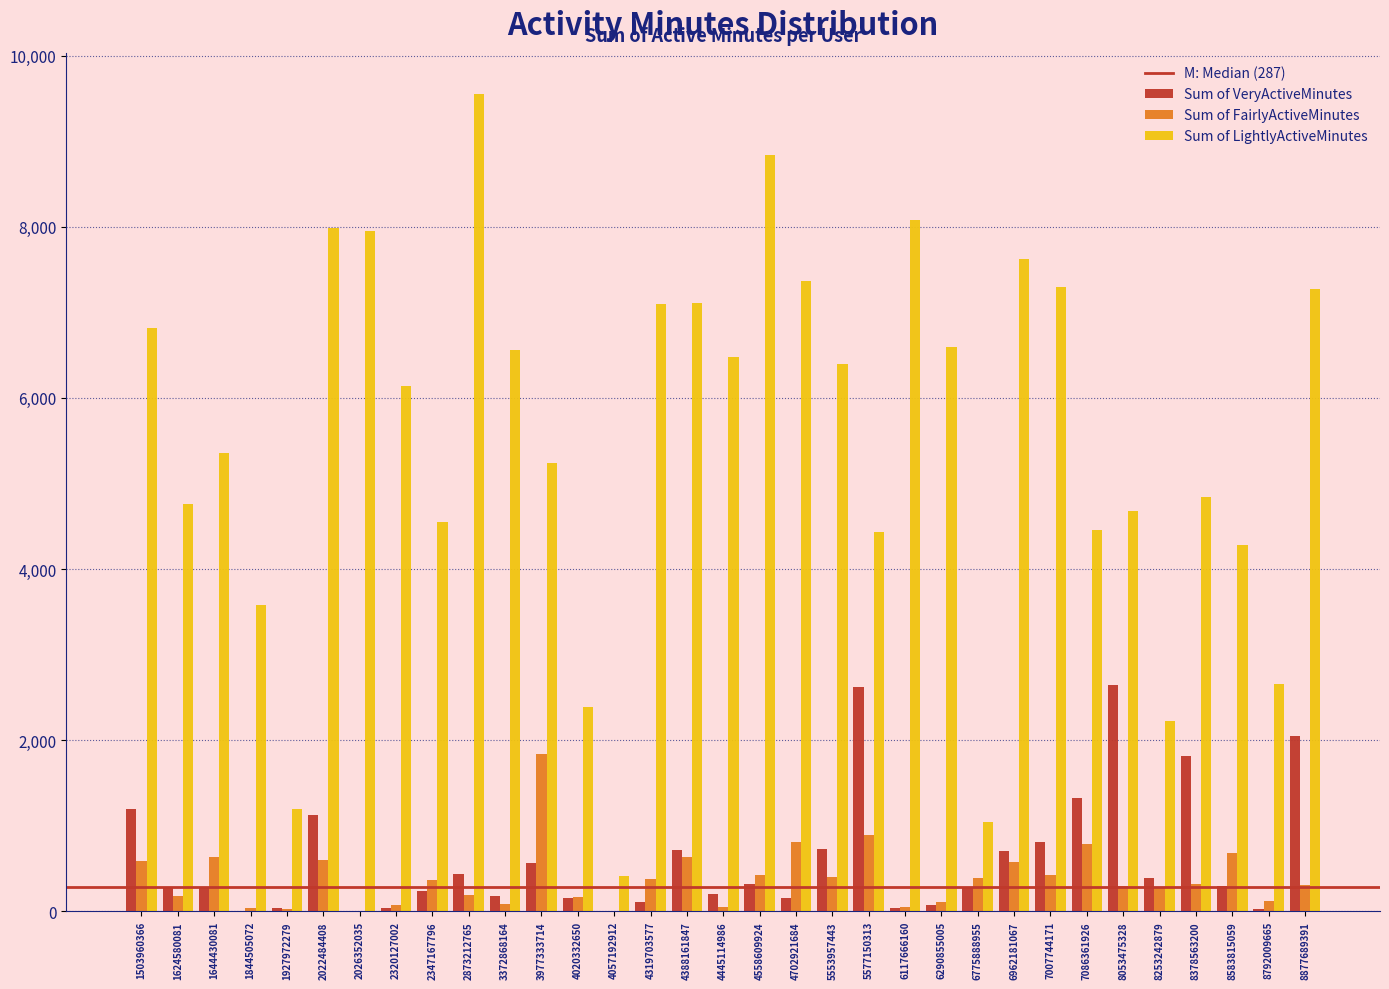

What is the sum of all Sum of LightlyActiveMinutes values?

181244